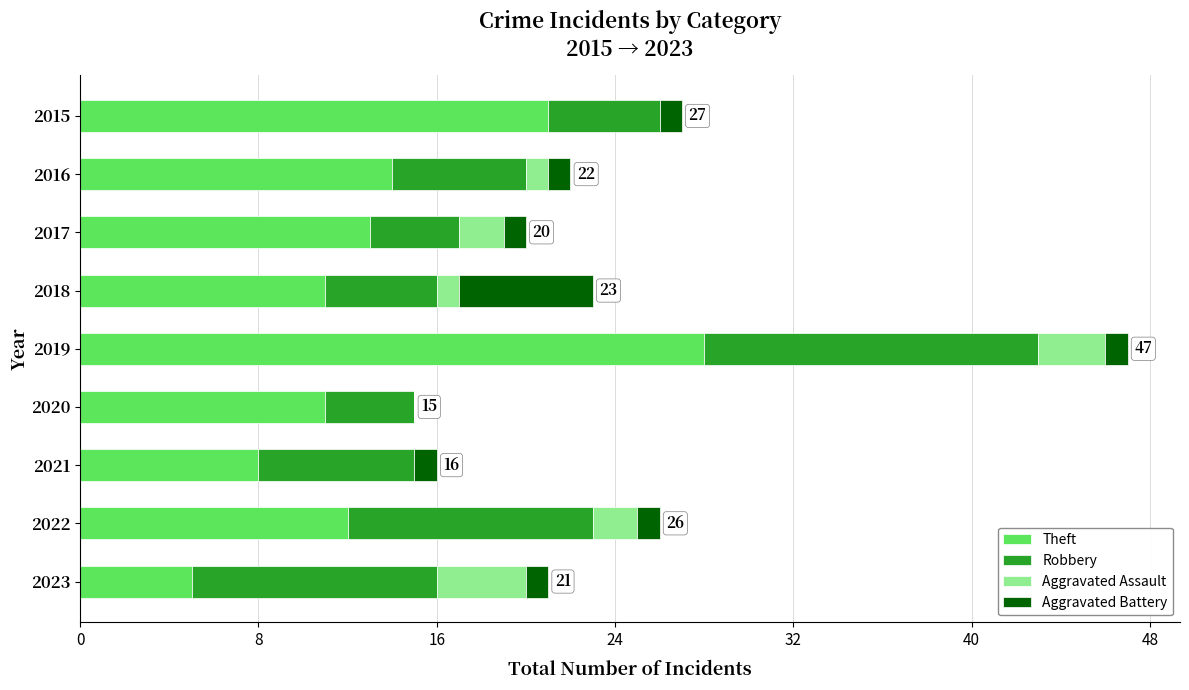

At which category is the sum across all series the highest?

2019